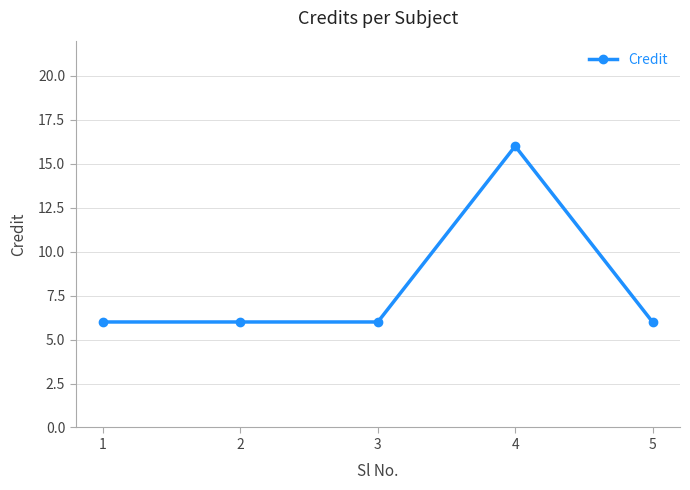

Reading left to right, transcribe all the data shown in this chart.

1=6	2=6	3=6	4=16	5=6